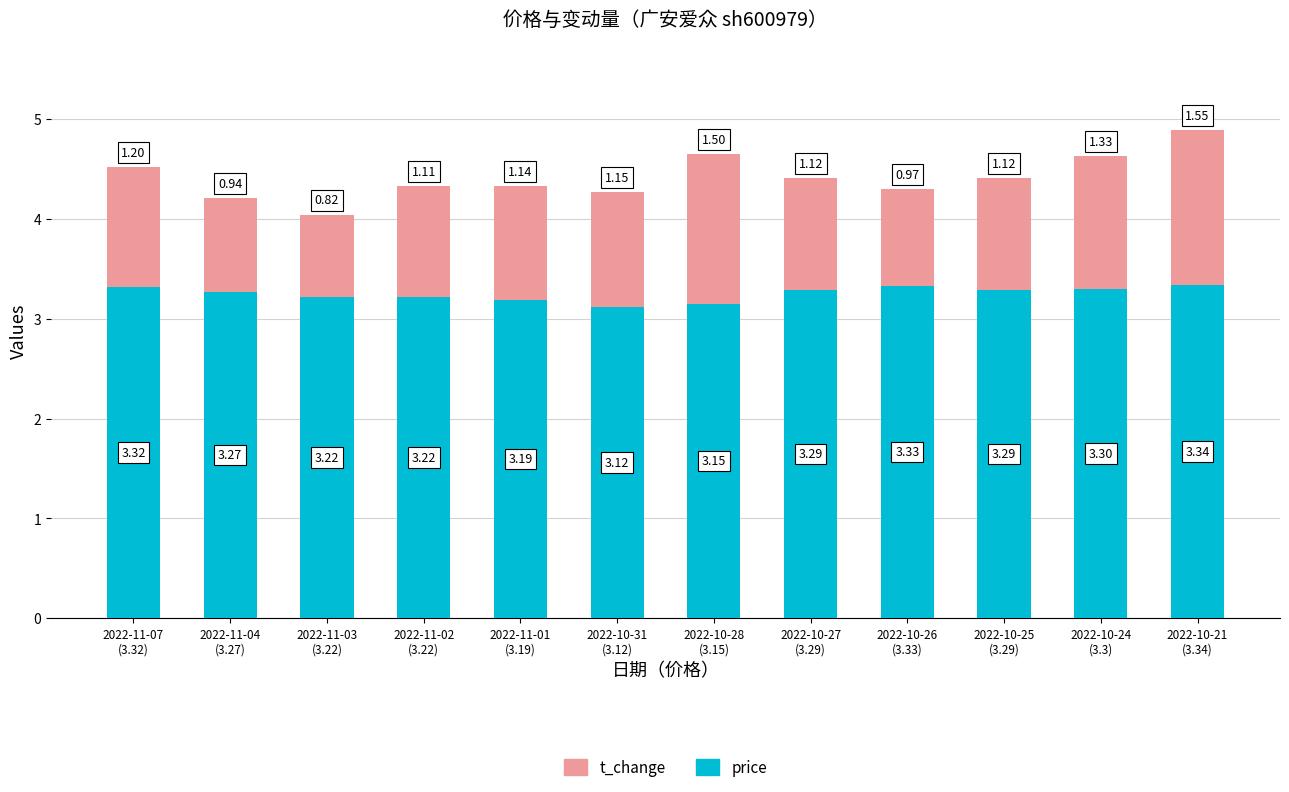

What is the average value of the price series?

3.3